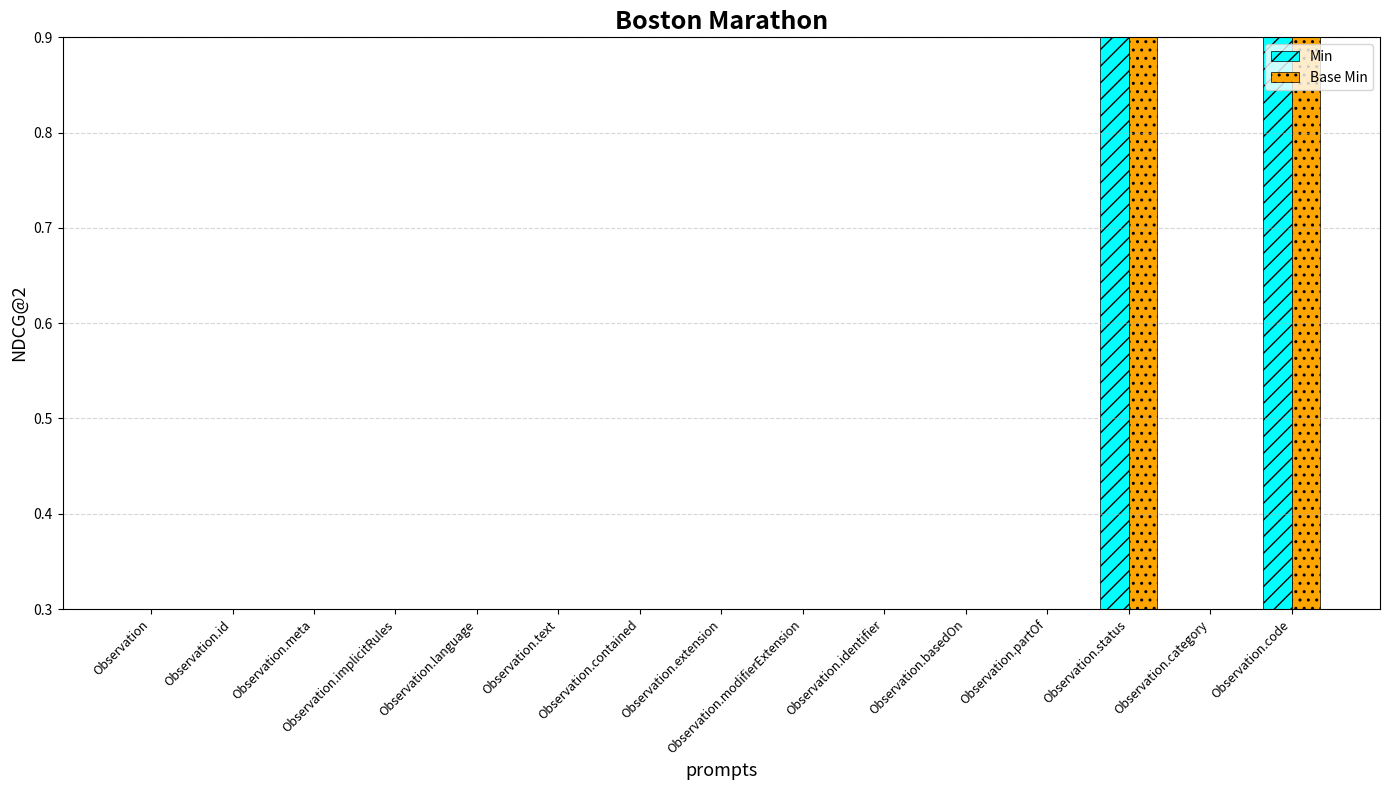

Between Observation.language and Observation.status, which series saw the biggest shift?

Min